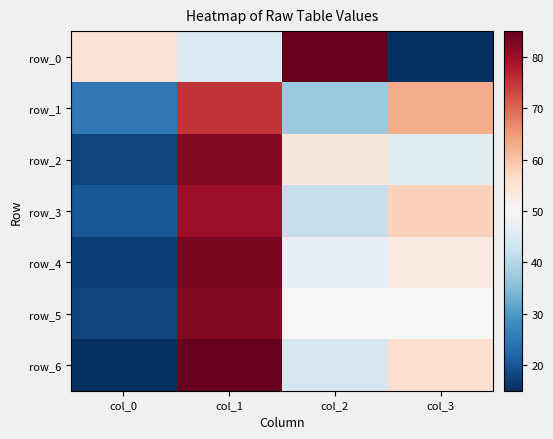

The row_1 series shows 57 at col_2. True or false?

False